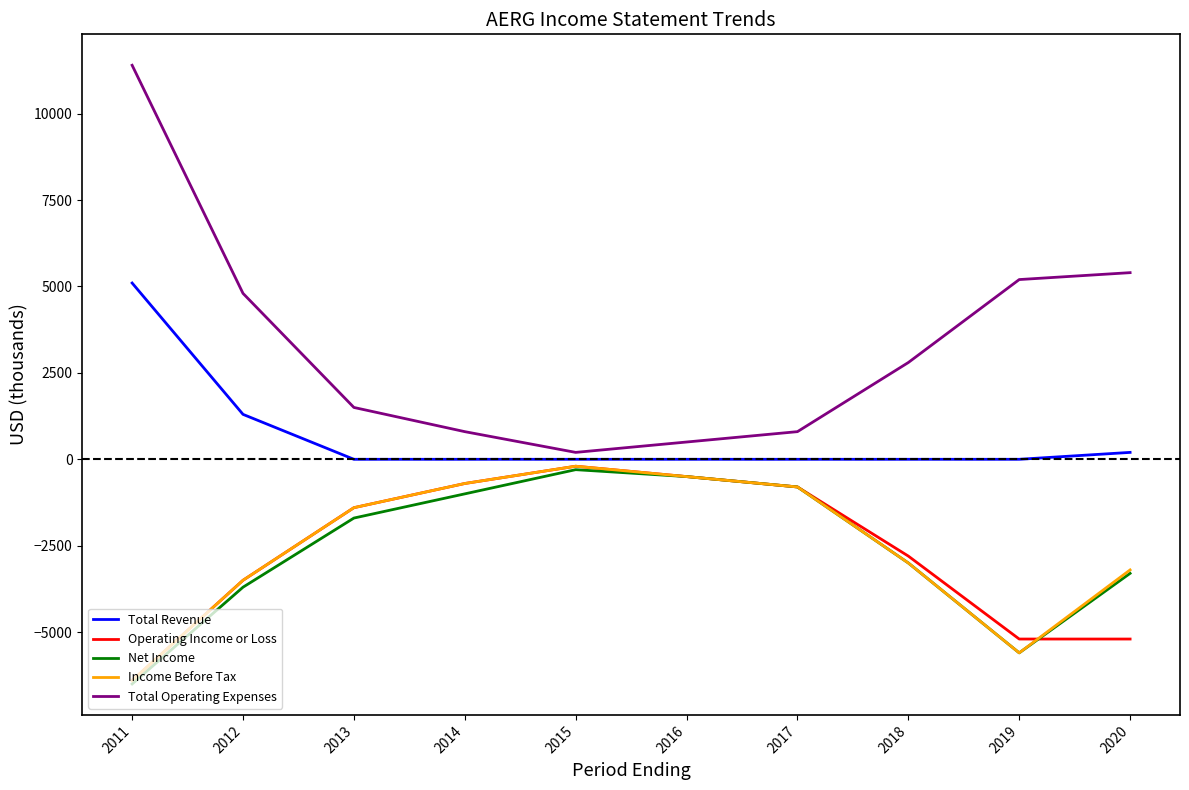

True or false: Total Operating Expenses has a value of 2800 at 2018.

True